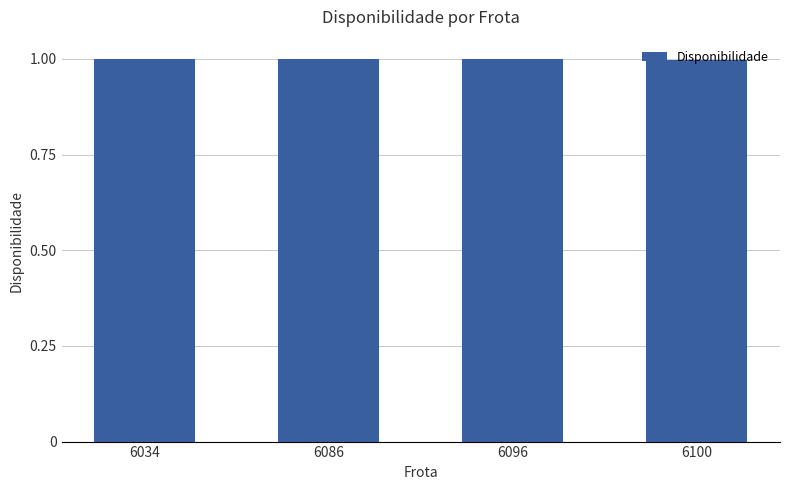

Approximately how many times larger is the value at 6100 compared to 6096?

1.0